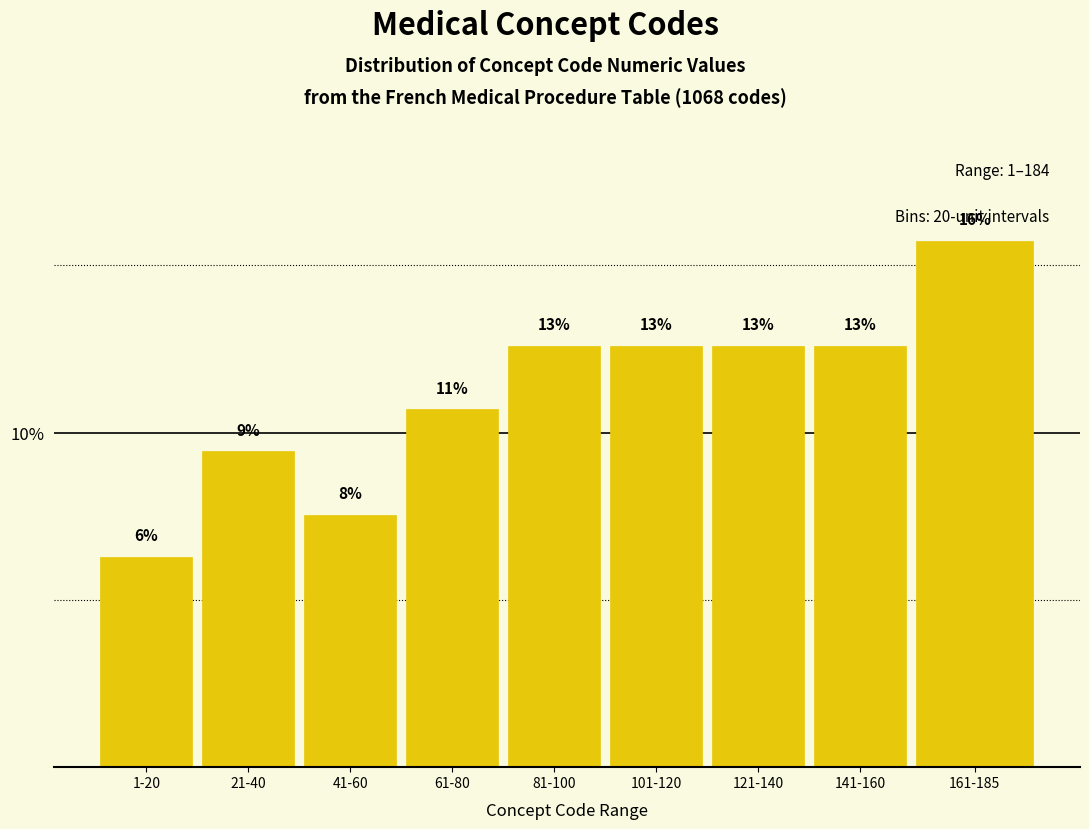

How many bars are there in total?

9